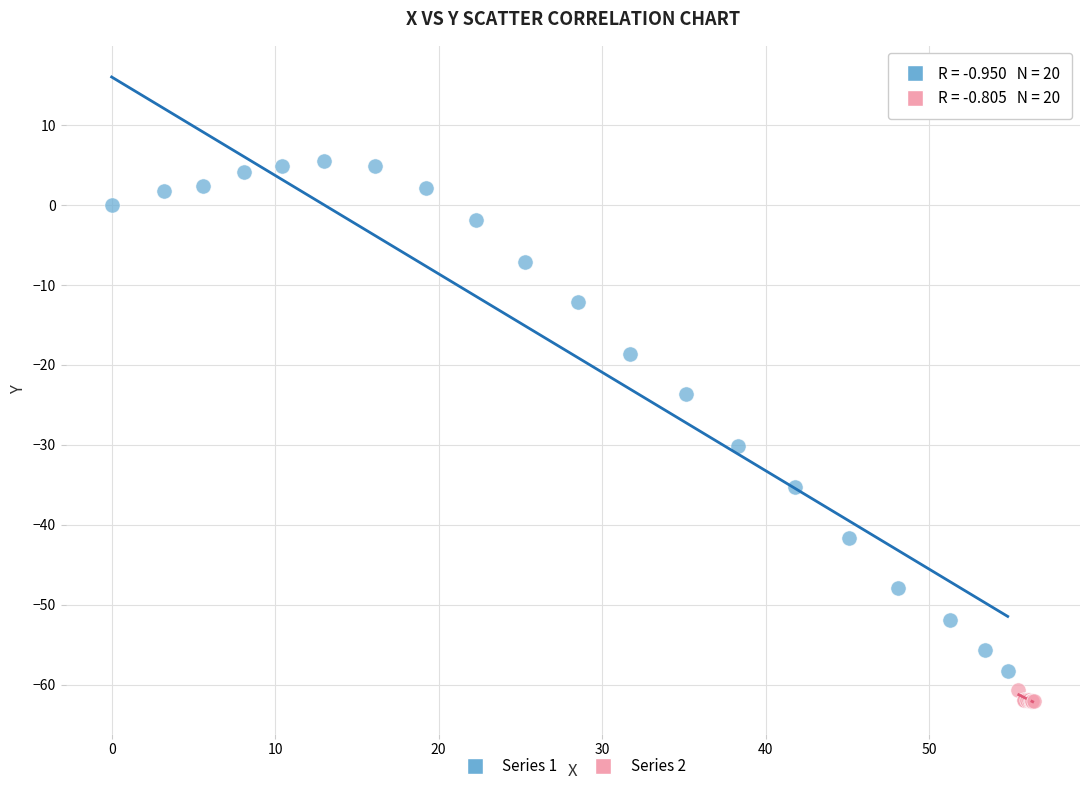

Which series has the widest spread of Y values?

Series 1